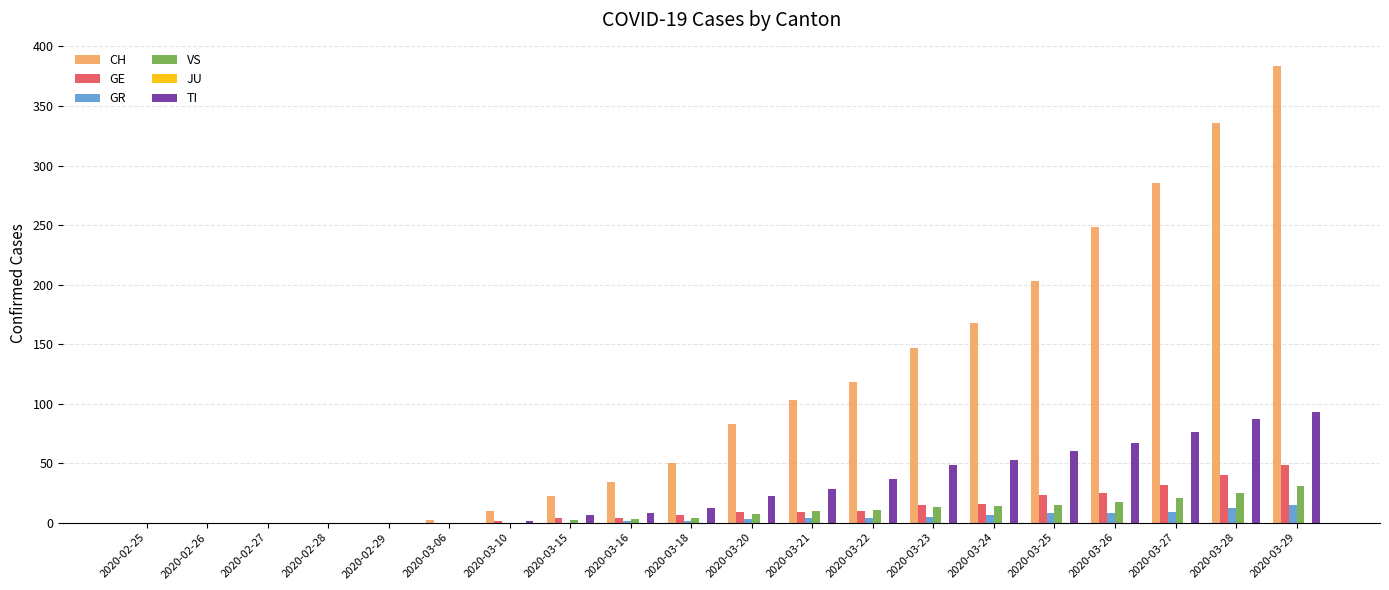

What is the average value of the TI series?

30